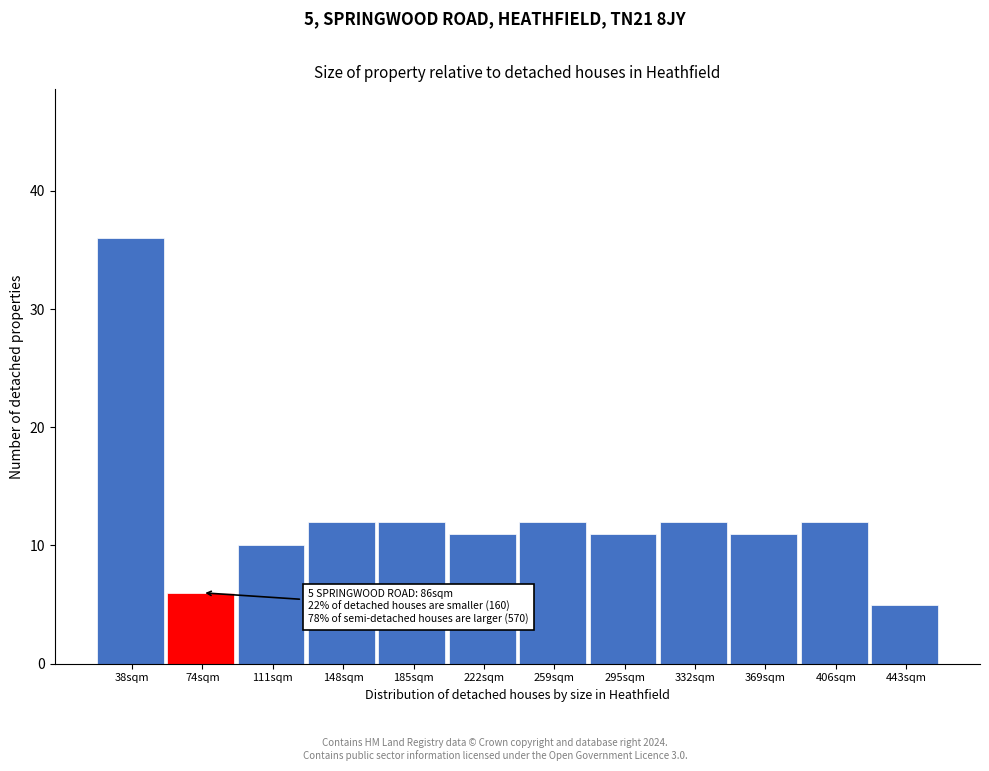

Reading right to left, what are all the values shown in this chart?

443sqm=5	406sqm=12	369sqm=11	332sqm=12	295sqm=11	259sqm=12	222sqm=11	185sqm=12	148sqm=12	111sqm=10	74sqm=6	38sqm=36